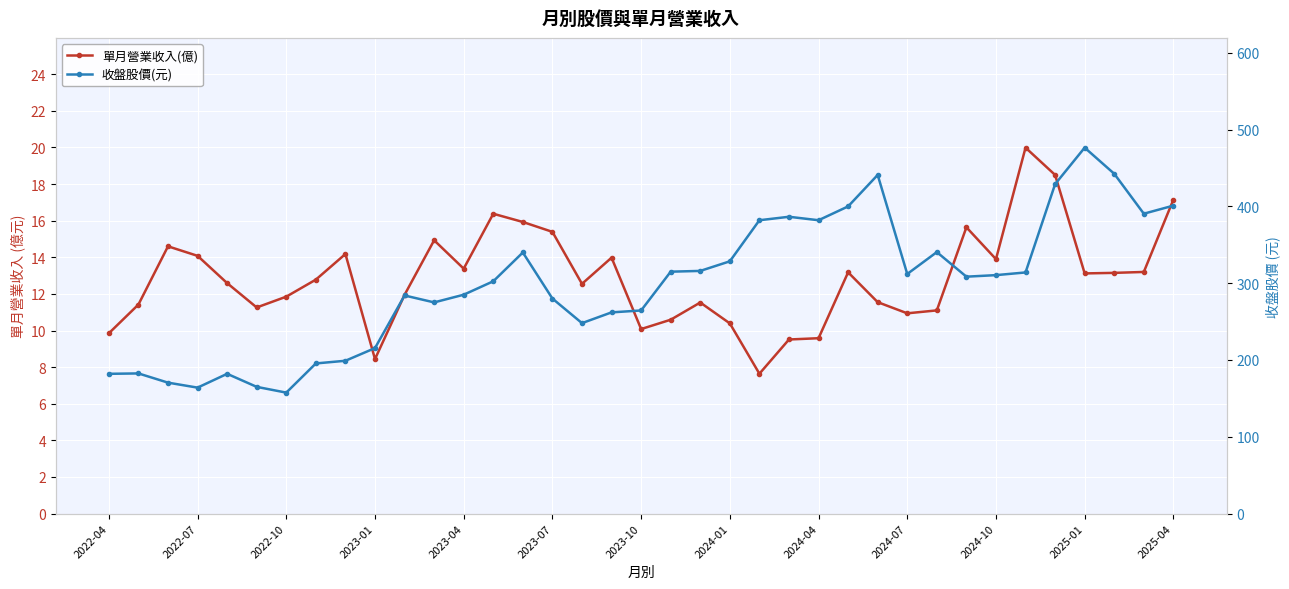

Rank the series at 2022-04 from lowest to highest value.

單月營業收入(億), 收盤股價(元)